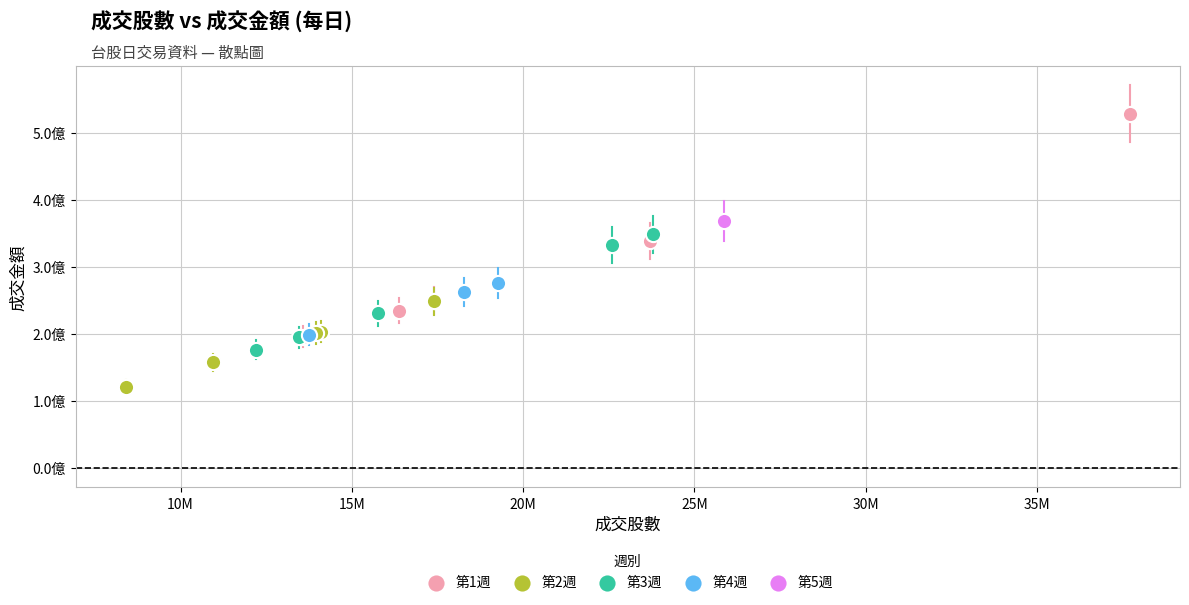

What are all the series names shown in the legend?

第1週, 第2週, 第3週, 第4週, 第5週